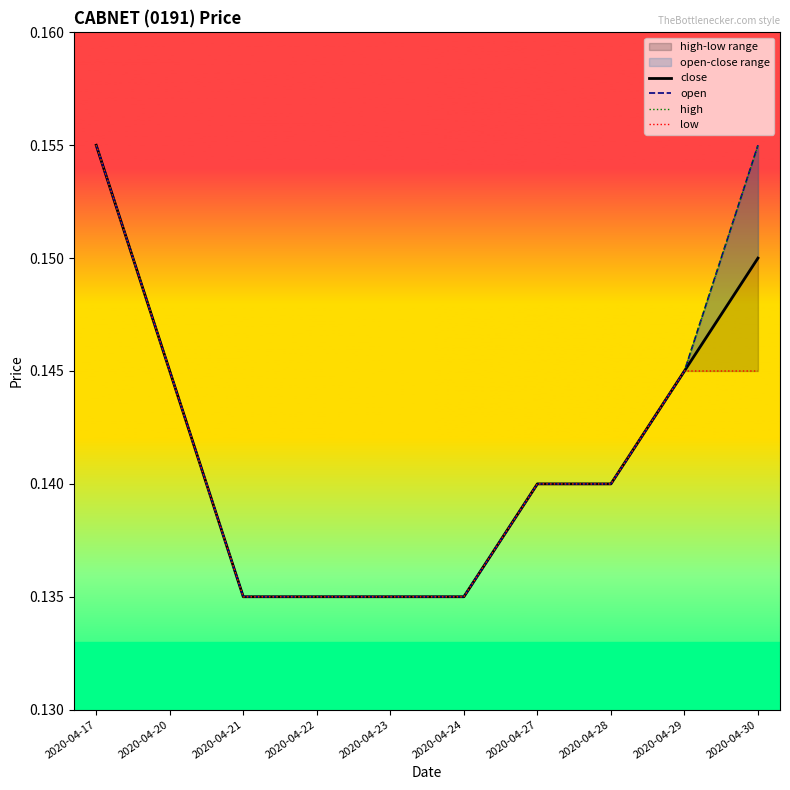

True or false: low and high cross at least once.

False